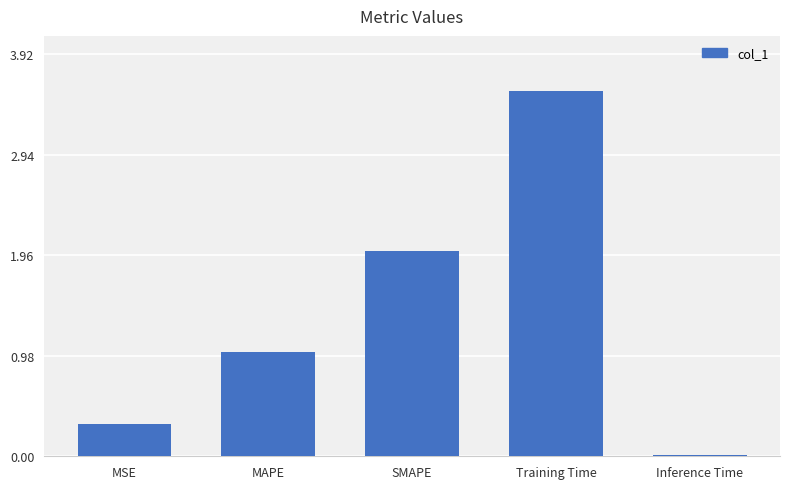

List the labels in order of value, largest first.

Training Time, SMAPE, MAPE, MSE, Inference Time